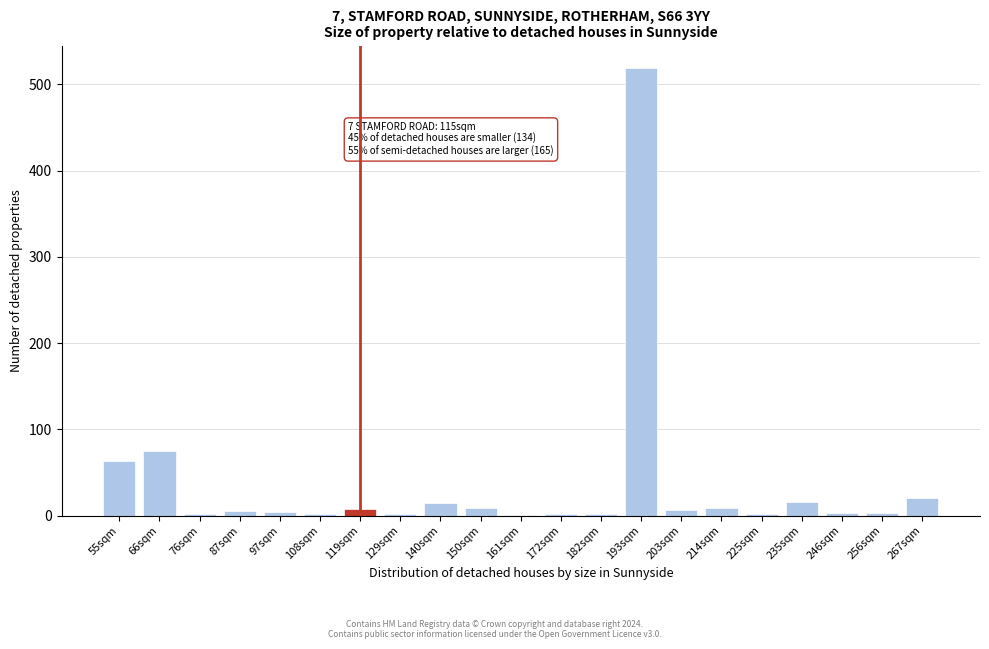

At which label is the value closest to 260?

66sqm